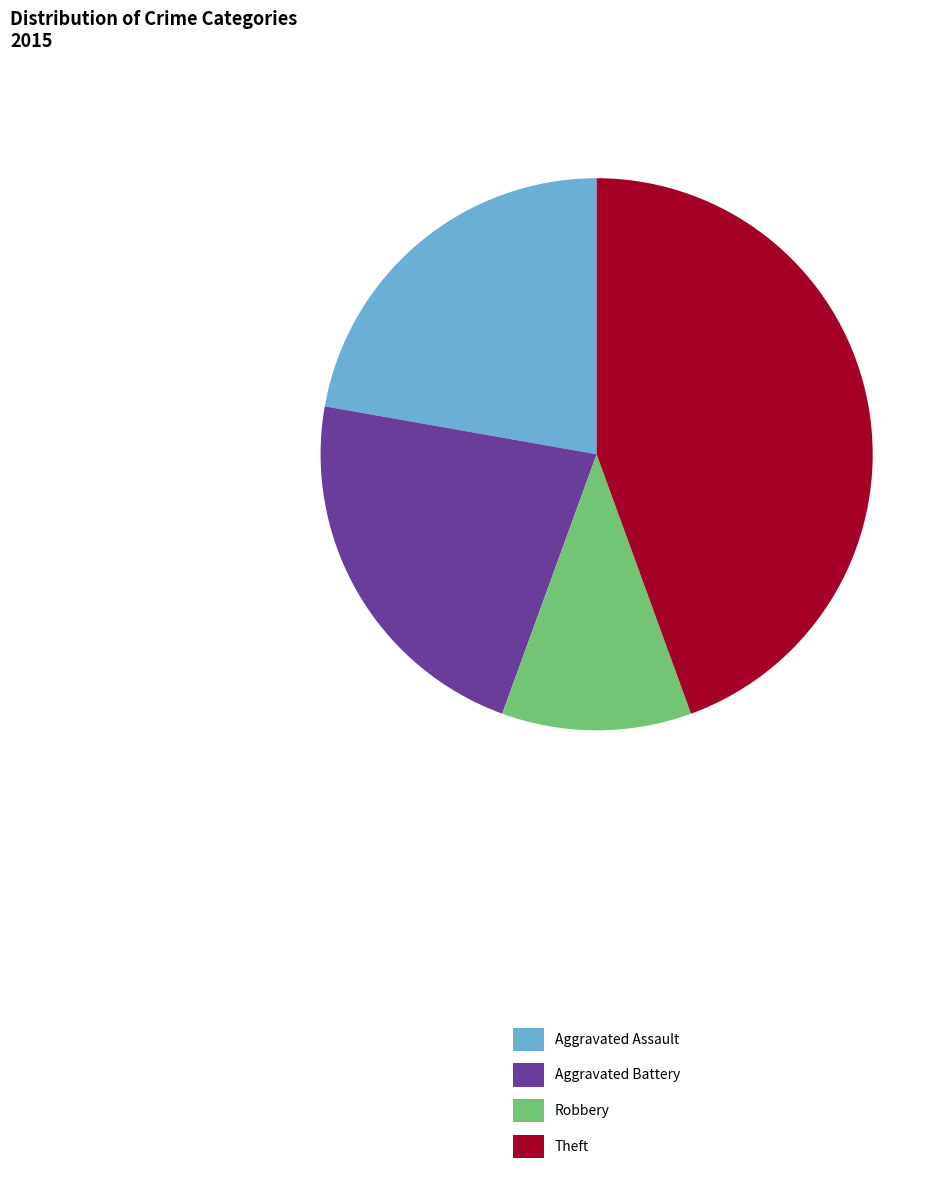

Do Aggravated Battery and Theft together represent more than half of the pie?

Yes